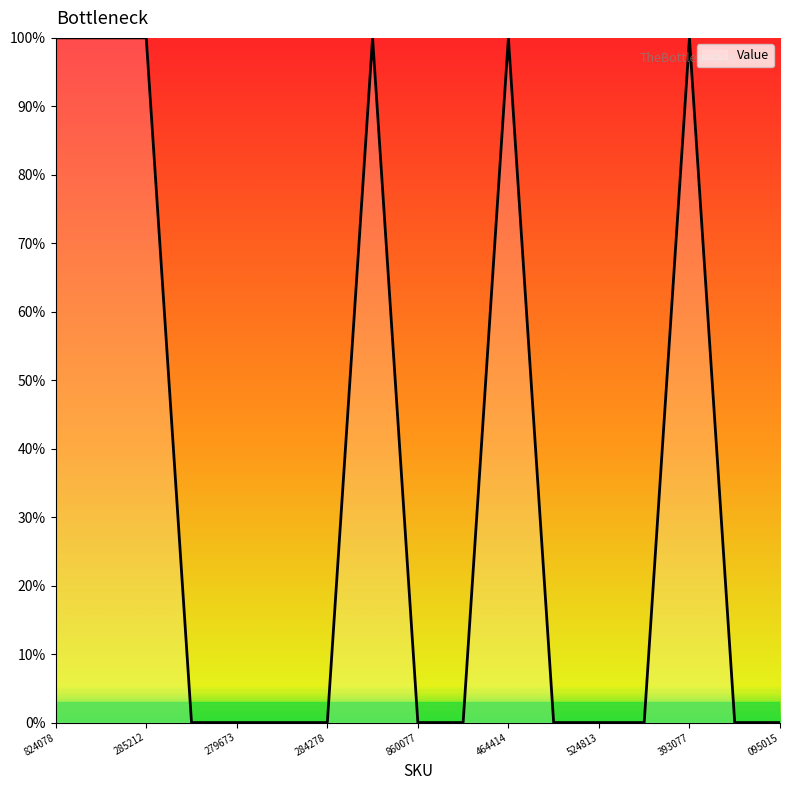

How many lines are shown in the chart?

1